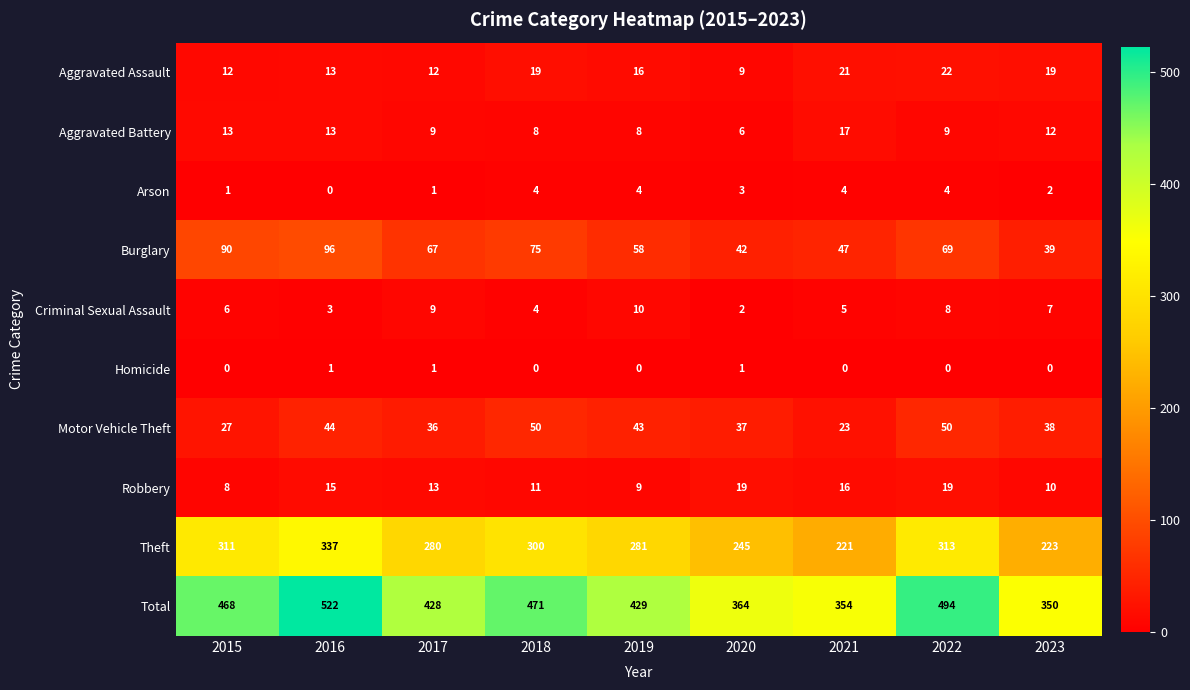

What is the greatest value displayed?

522